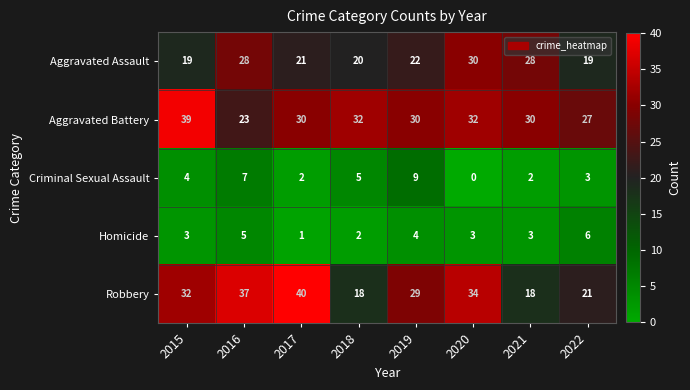

True or false: Aggravated Battery has a value of 15 at 2020.

False